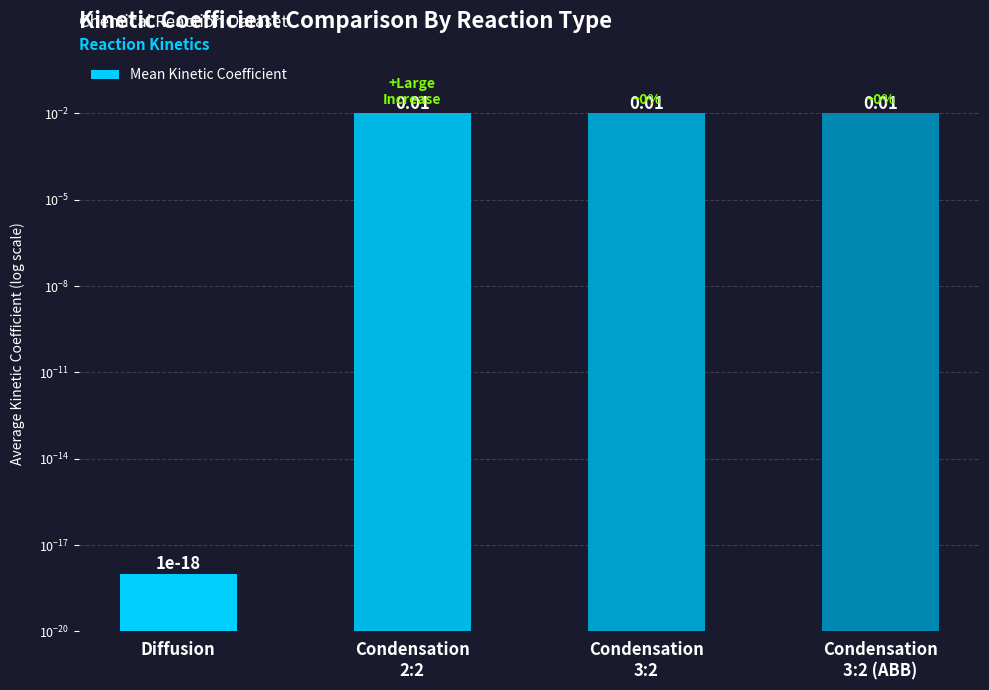

Does the chart contain any negative values?

No